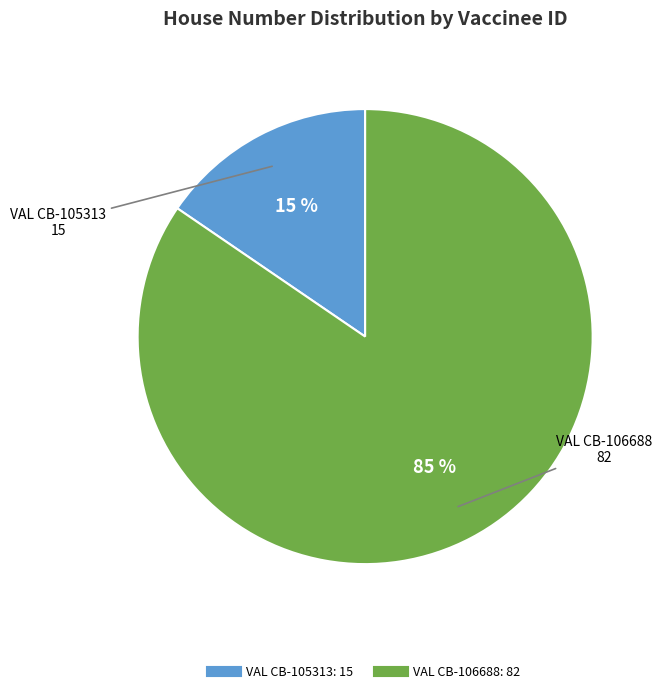

Is there a majority slice in this chart?

Yes